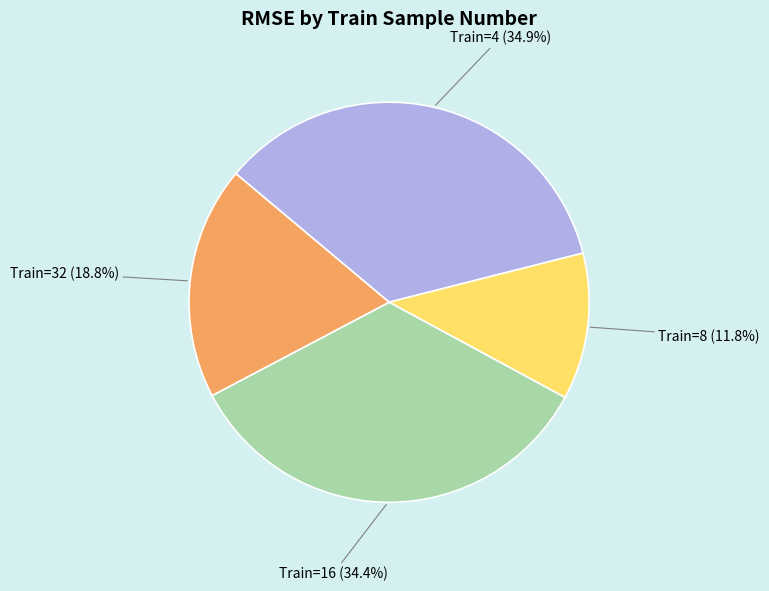

What is the ratio of the value at Train=4 (34.9%) to the value at Train=16 (34.4%)?

1.0